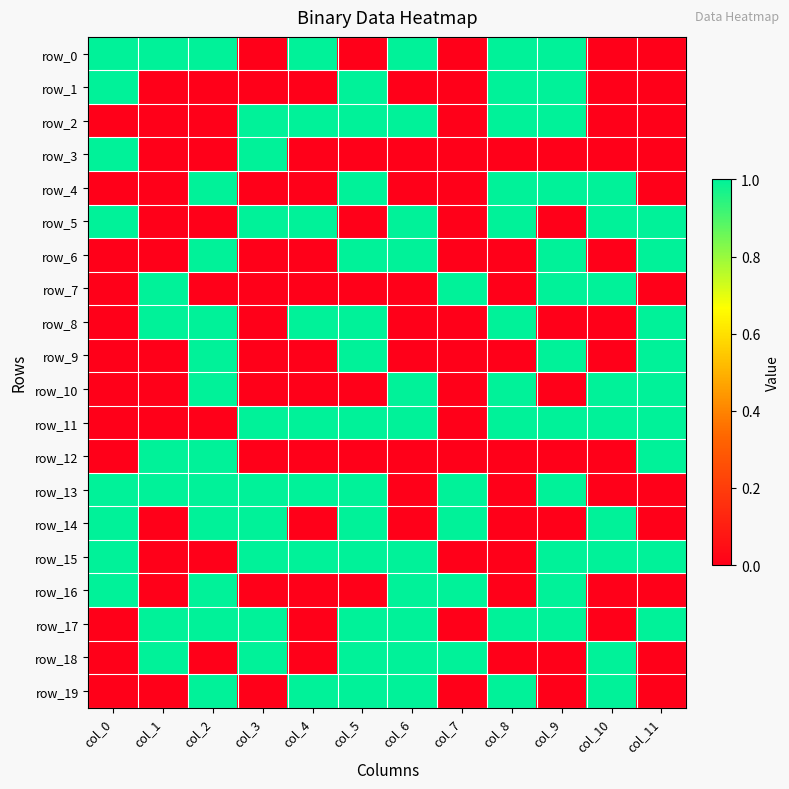

Rank the series at col_11 from lowest to highest value.

row_0, row_1, row_2, row_3, row_4, row_7, row_13, row_14, row_16, row_18, row_19, row_5, row_6, row_8, row_9, row_10, row_11, row_12, row_15, row_17